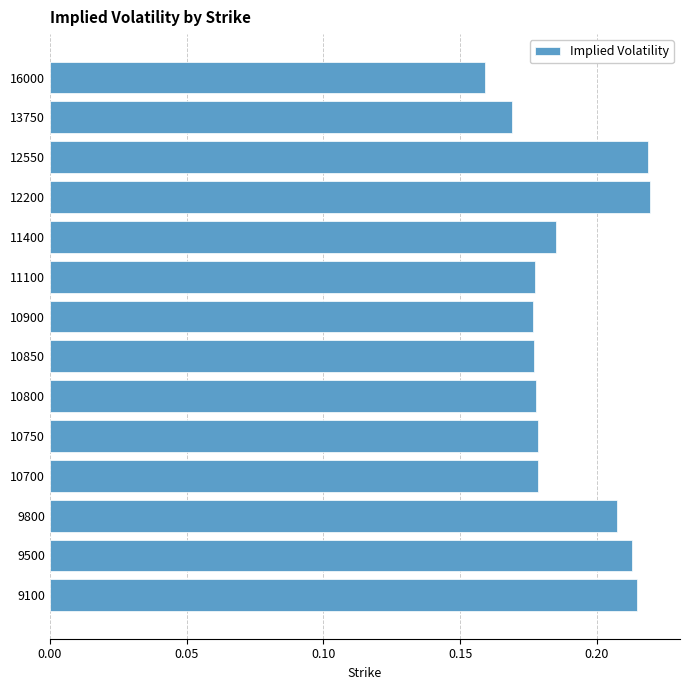

Which category has the lowest value across all series?

16000